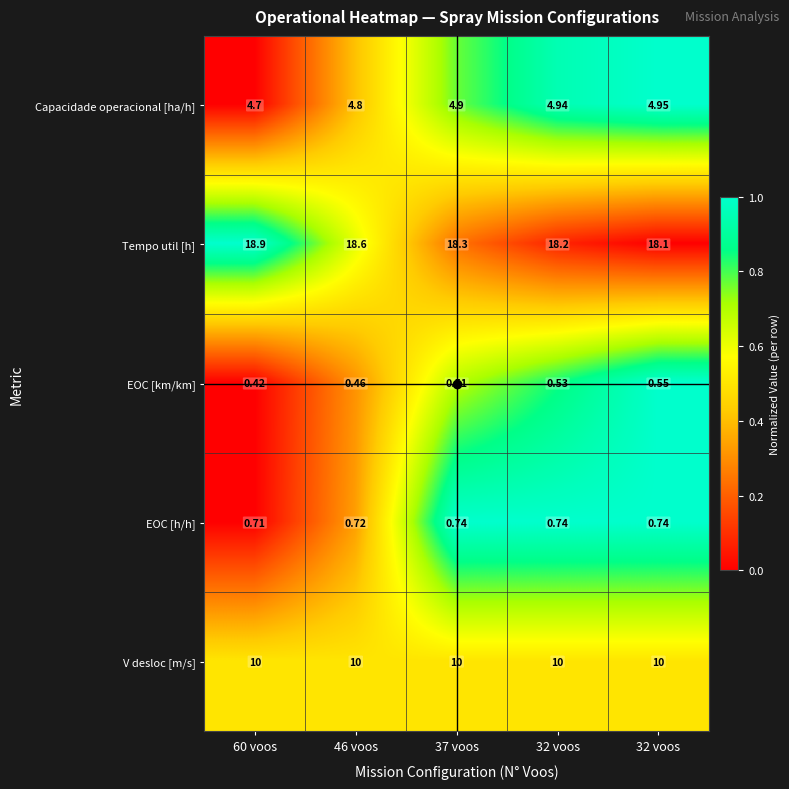

How many series are shown in this chart?

5